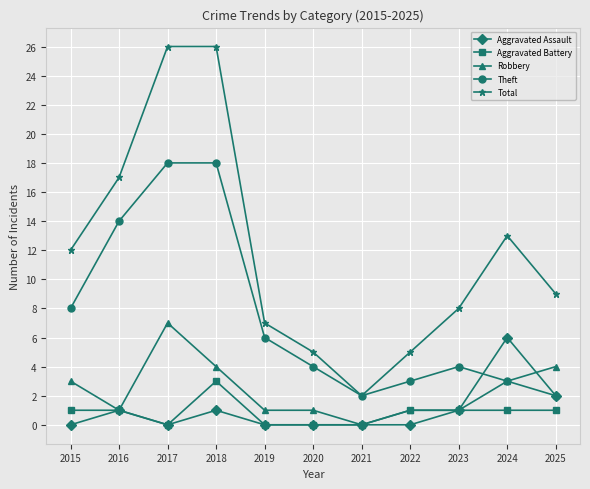

The Aggravated Assault series shows 1 at 2023. True or false?

True